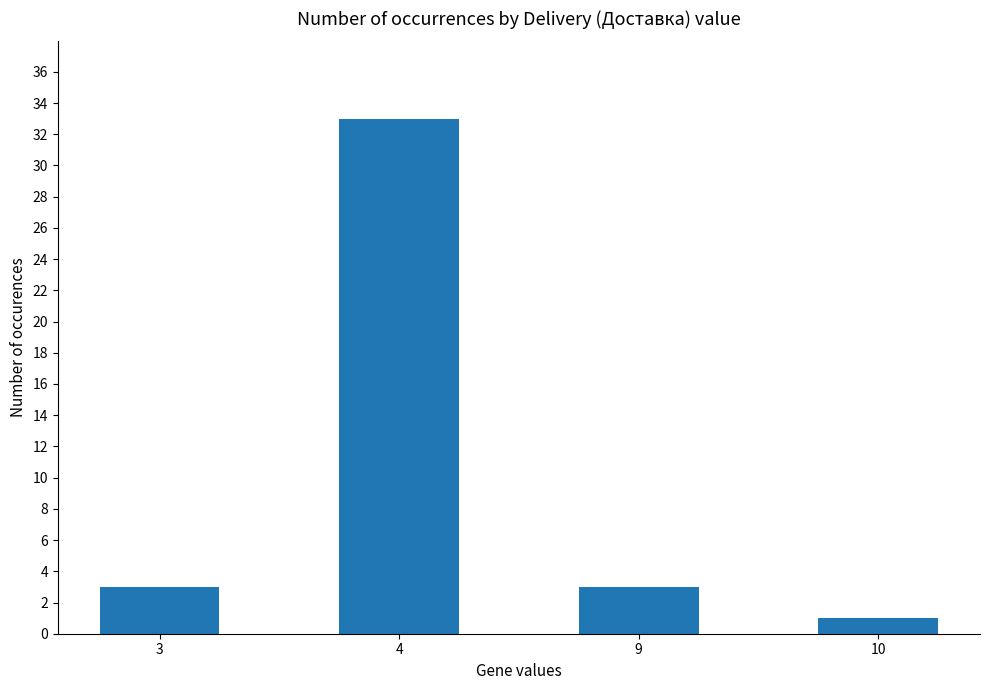

How many data points does each series have?

4